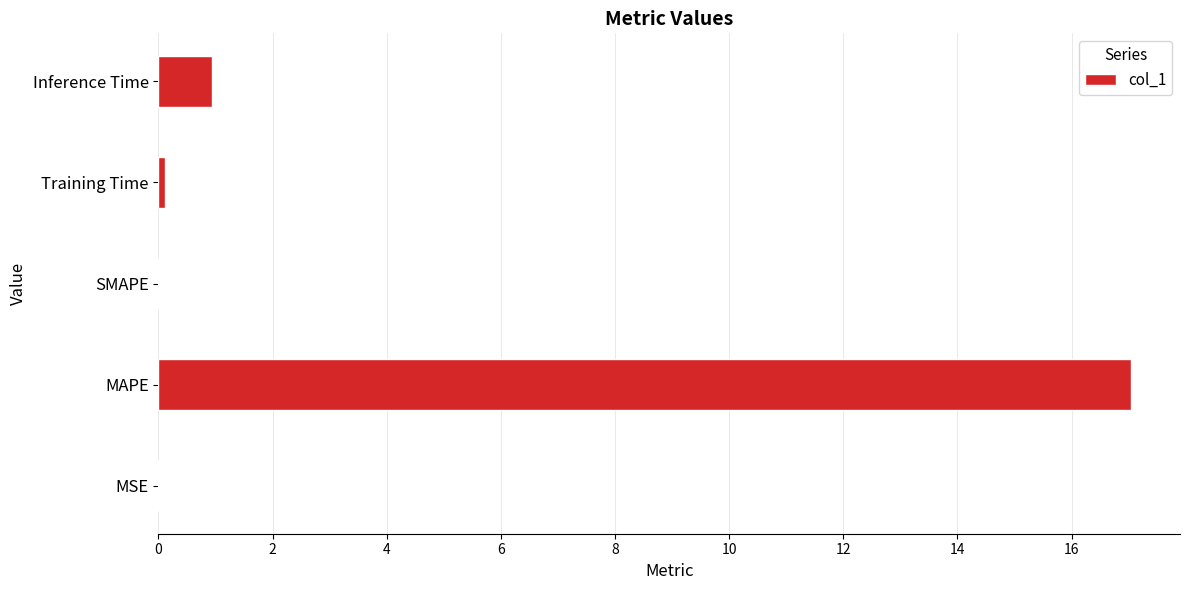

How many distinct data groups are displayed?

1